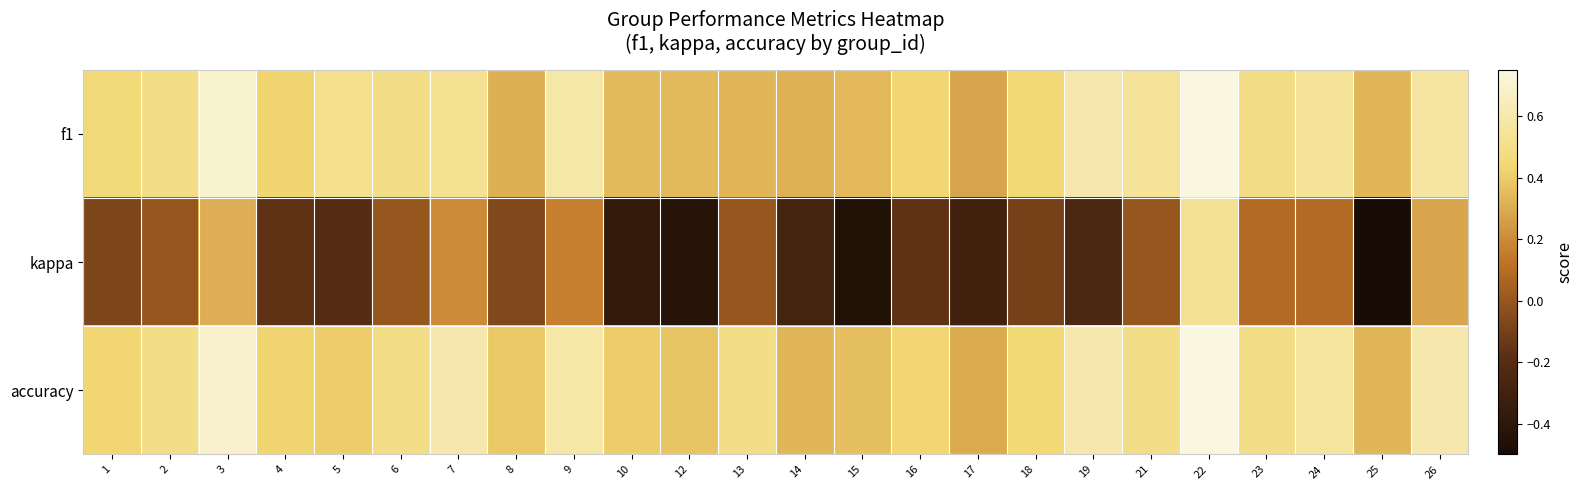

Between 26 and 3, which is larger?

3